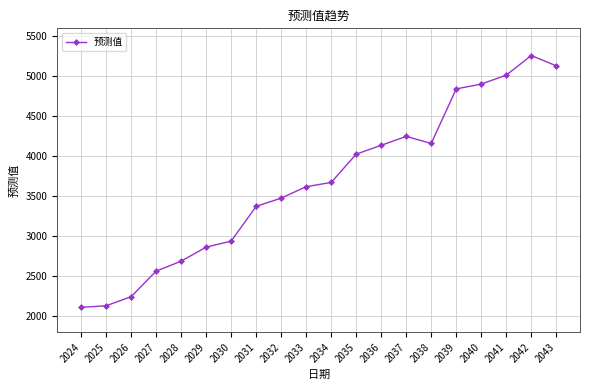

The value at 2026 is 872. True or false?

False